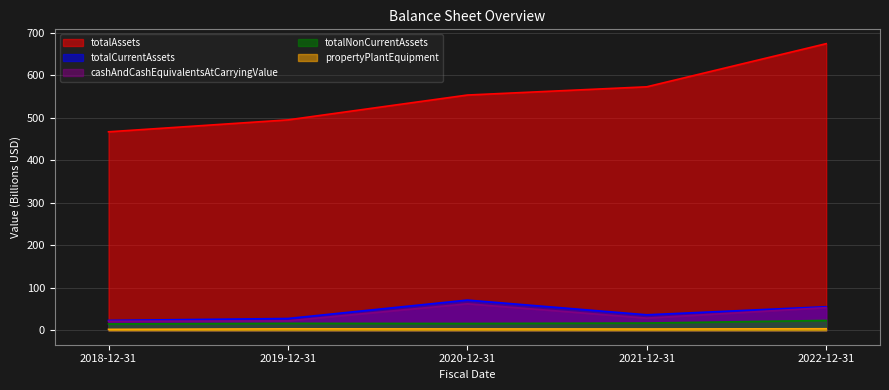

At how many categories does at least one series exceed 87?

5